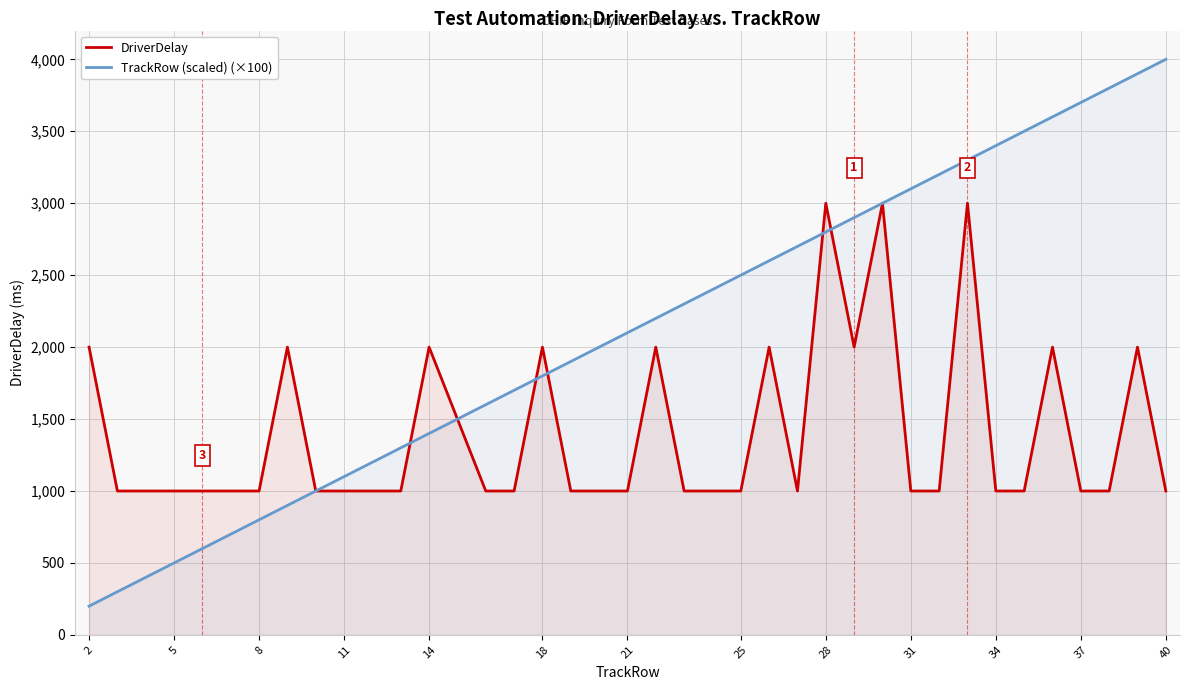

What is the spread (max minus min) of values at 34?

2400